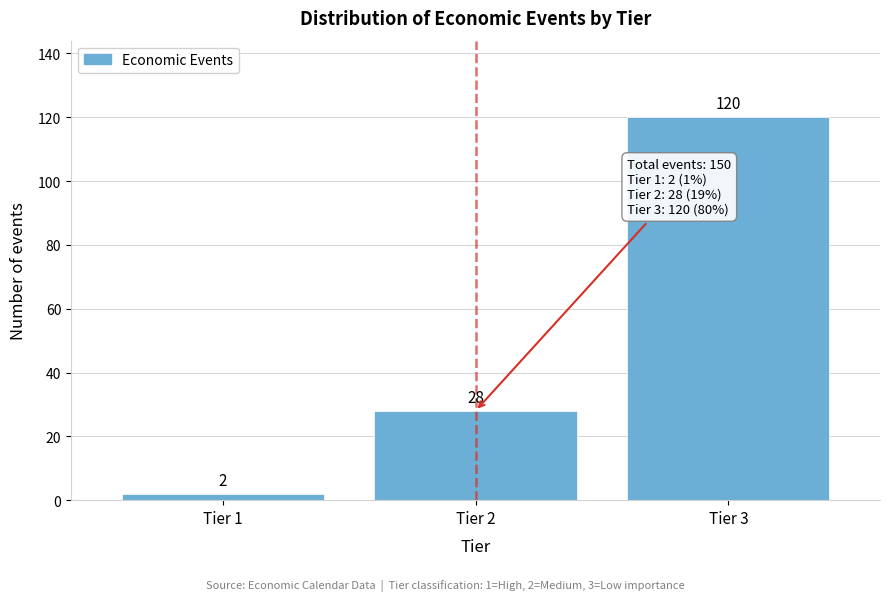

Reading left to right, transcribe all the data shown in this chart.

2	28	120